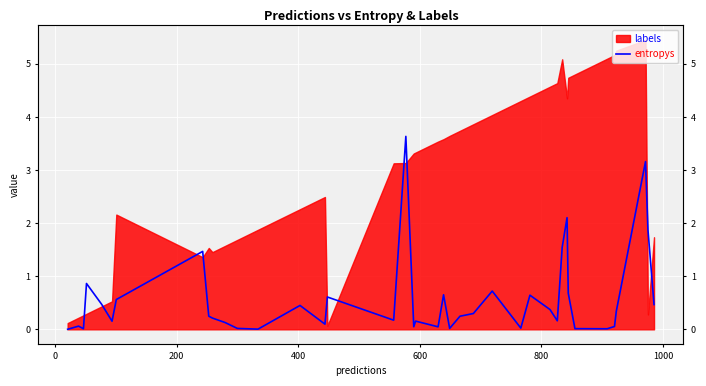

What is the change in value from 400 to 1000?

-0.3